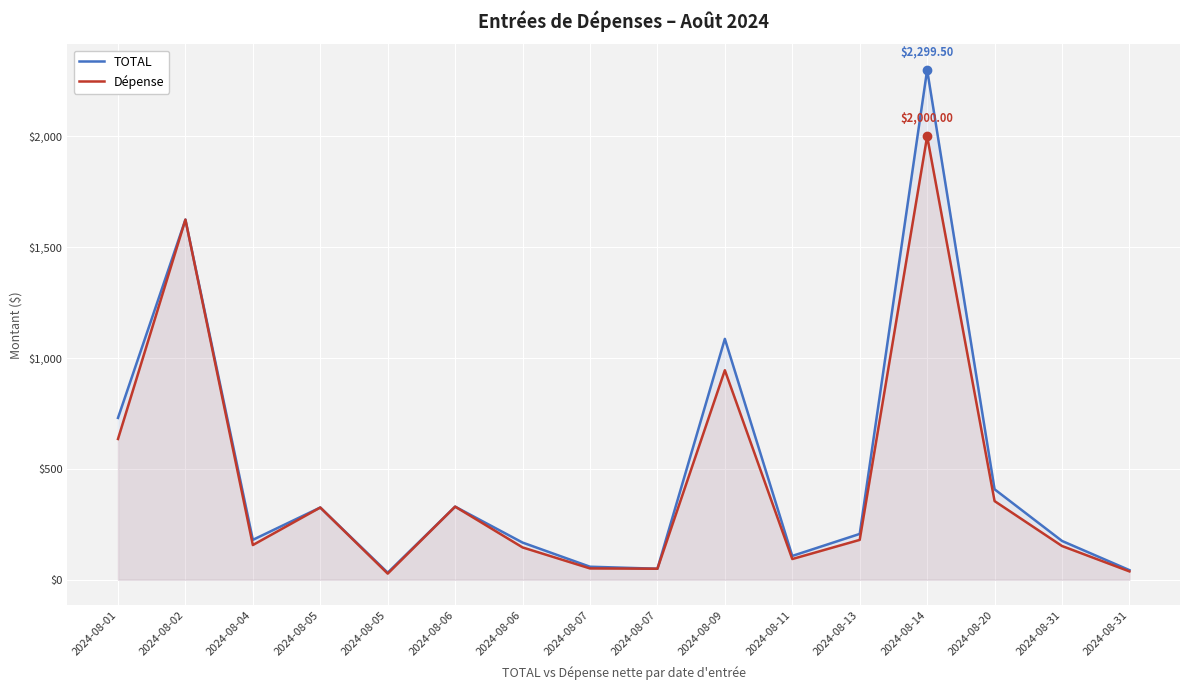

True or false: TOTAL and Dépense cross at least once.

False